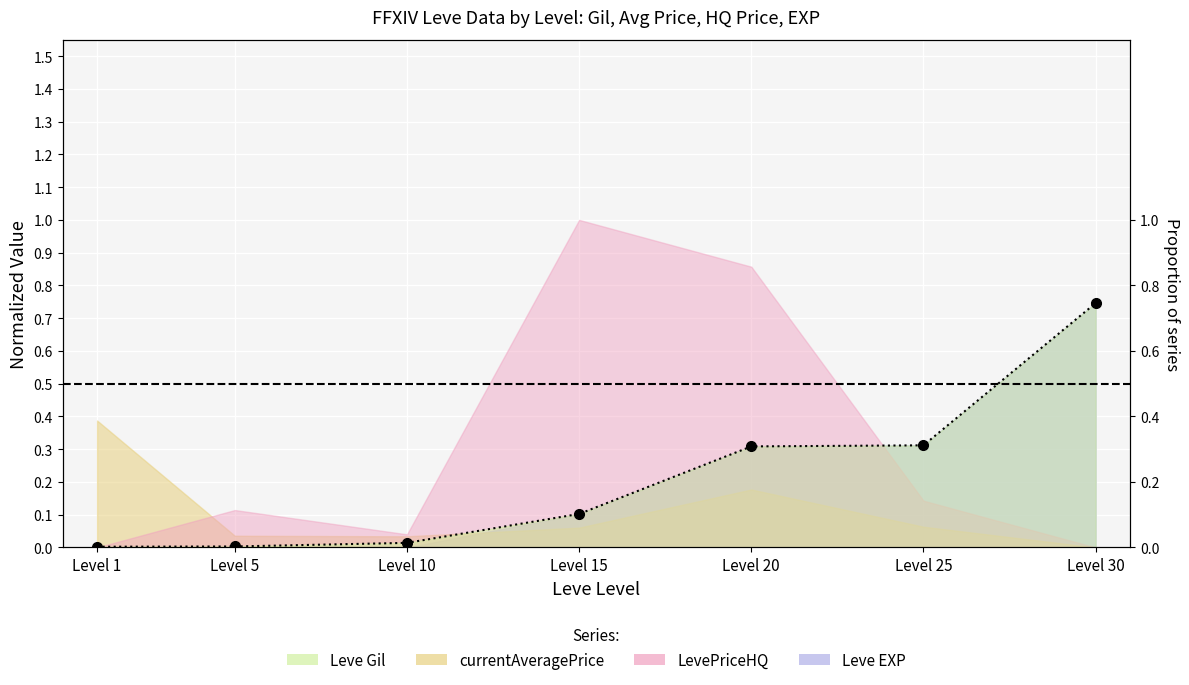

True or false: Leve Gil and Leve EXP cross at least once.

False